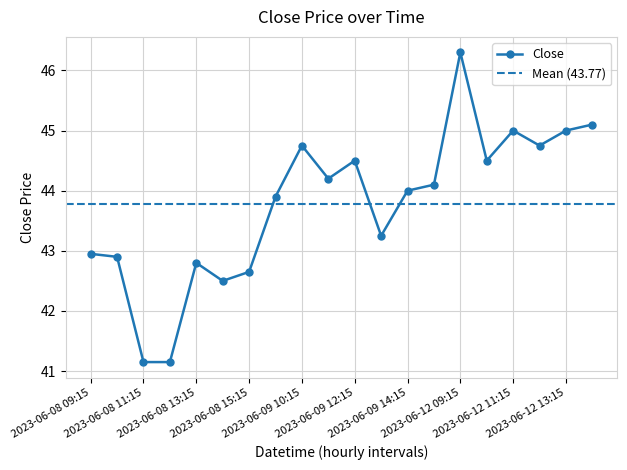

Is this an area chart (filled region under the line)?

No